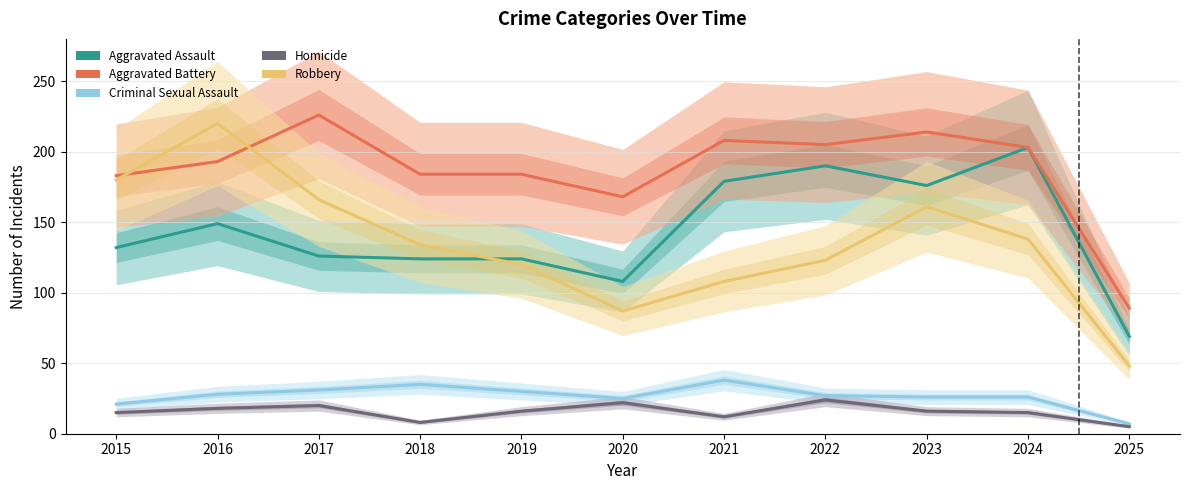

Is it true that Robbery equals 65 at 2017?

False